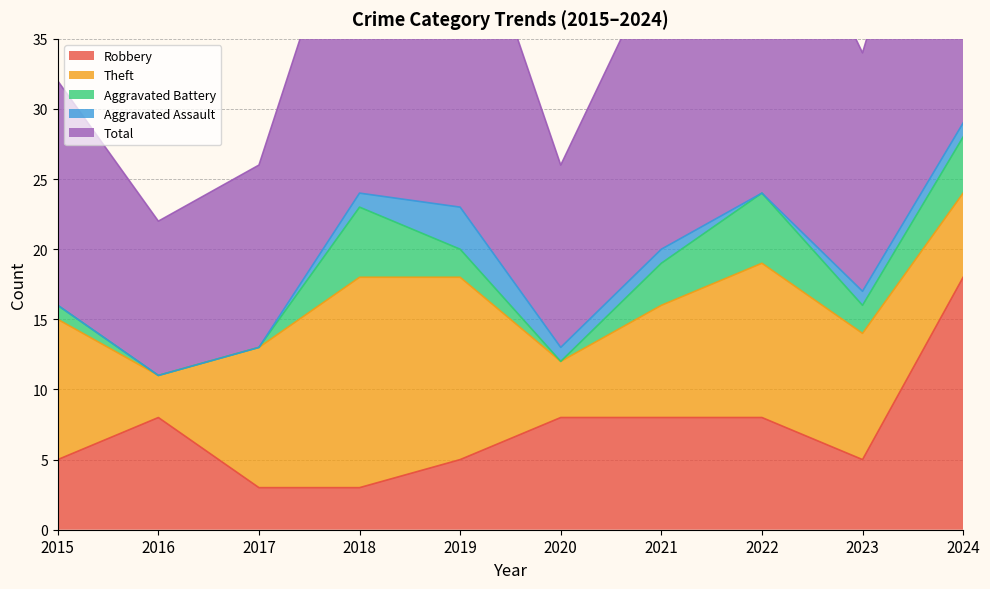

What is the difference between the maximum and minimum values in the Aggravated Assault series?

3